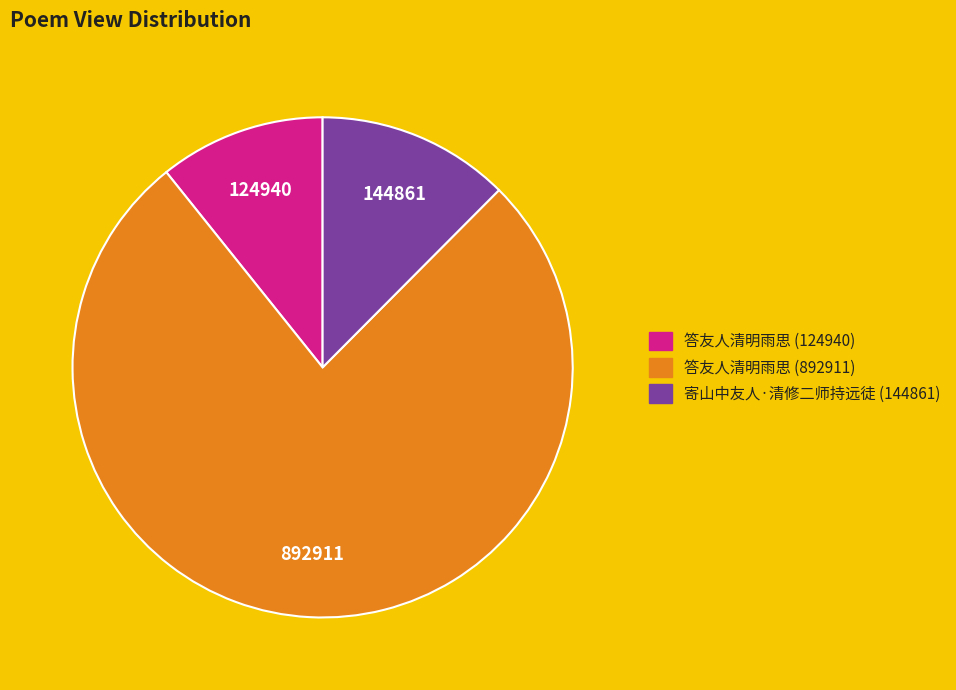

Is it true that 答友人清明雨思 (124940) is 24% of the pie?

False